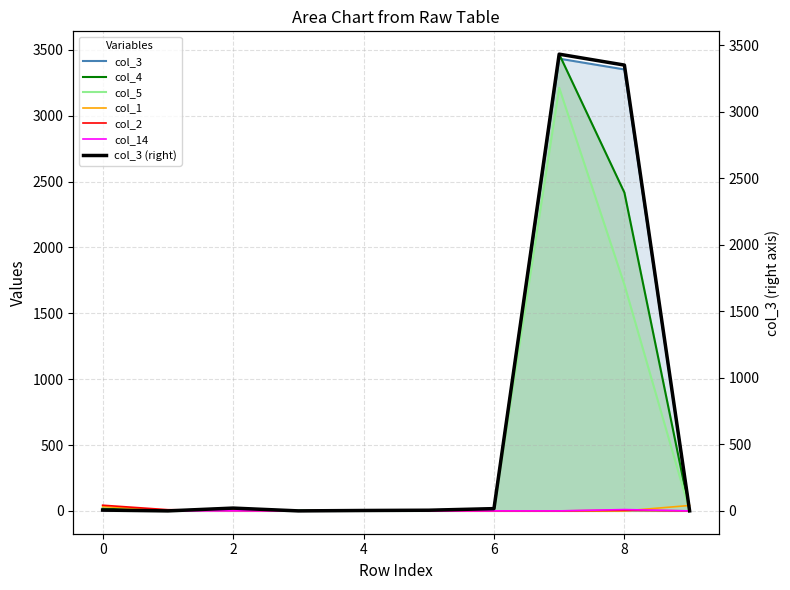

How many intersections are there between col_4 and col_3?

3